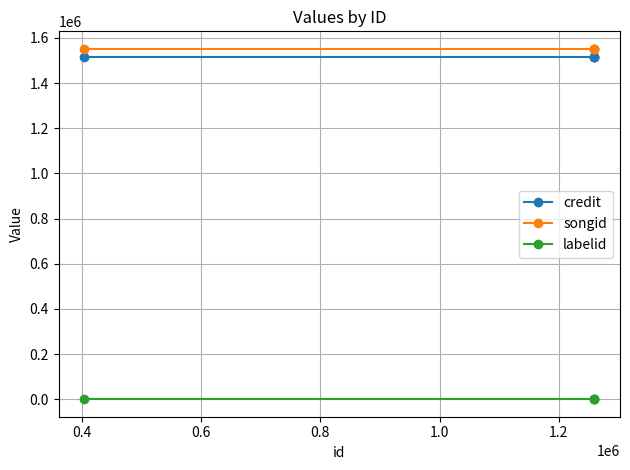

Reading left to right, extract all data points from this chart.

credit: 1513661	1513661	1513661	1513661
songid: 1551204	1551204	1551204	1551204
labelid: 198	198	198	198